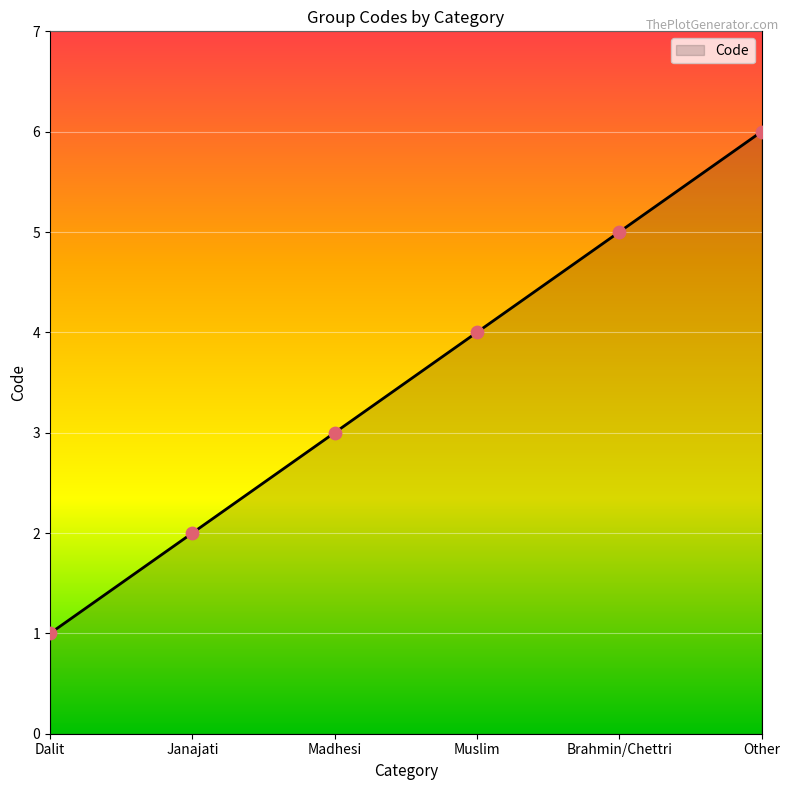

Approximately how many times larger is the value at Muslim compared to Other?

0.7